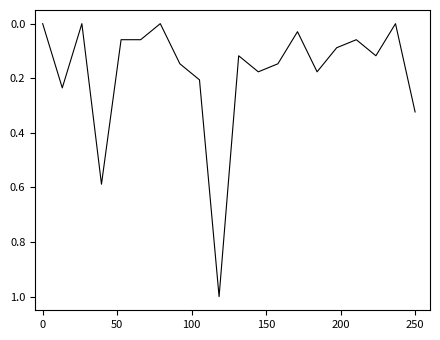

What is the difference between the maximum and minimum values?

1.0